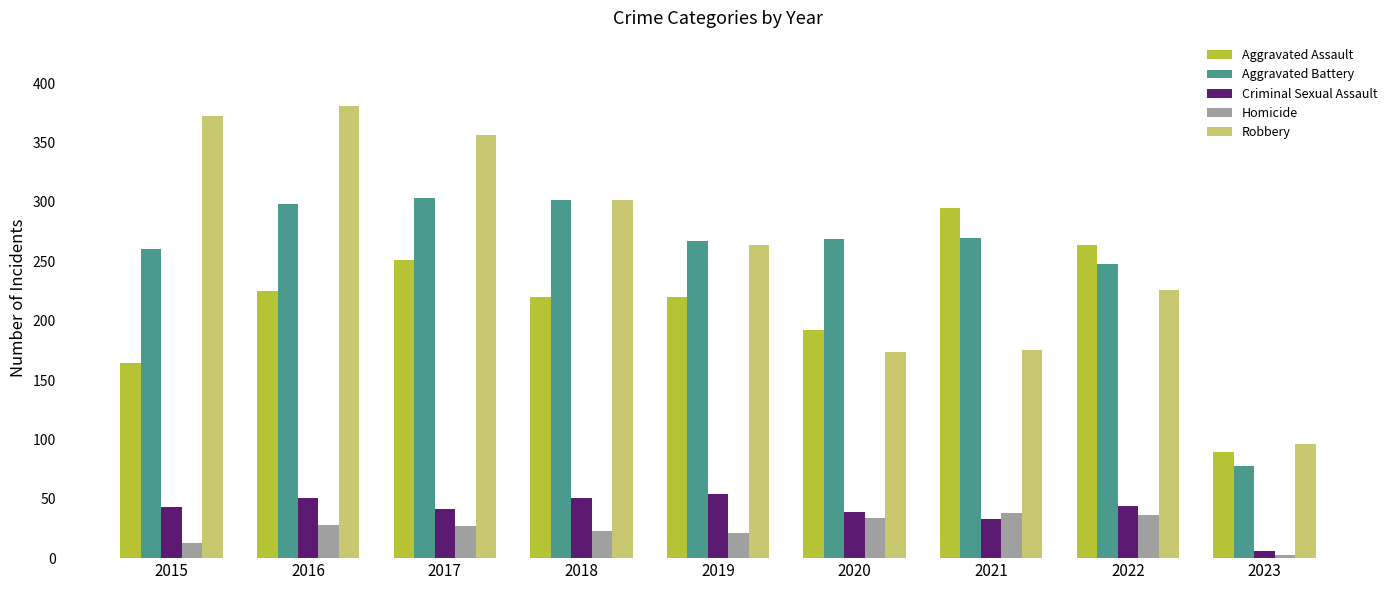

What is the sum of the Criminal Sexual Assault values at 2021 and 2018?

84